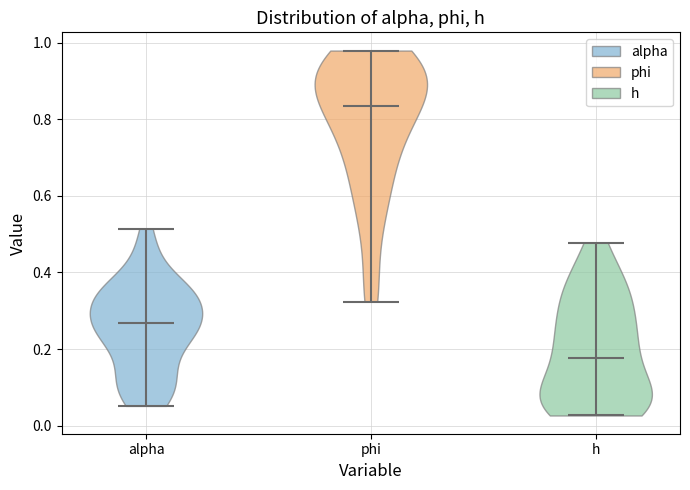

Reading left to right, read every violin against the y-axis: where its median line is, and the lowest and highest points it reaches. The values are not printed on the chart, so give them approximately, as read against the axis.

alpha: median line 0.26, lowest point 0.06, highest point 0.52
phi: median line 0.84, lowest point 0.32, highest point 0.98
h: median line 0.18, lowest point 0.02, highest point 0.48